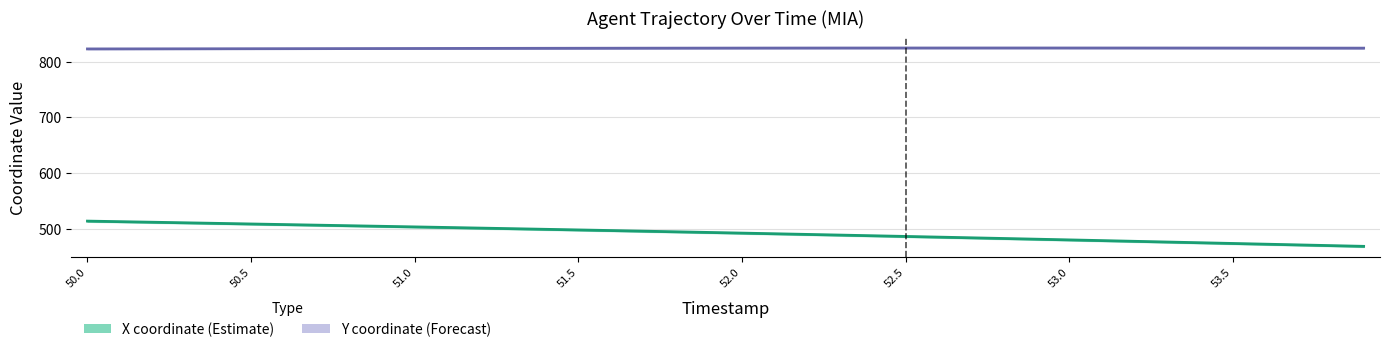

True or false: Y coordinate (Forecast) and X coordinate (Estimate) cross at least once.

False